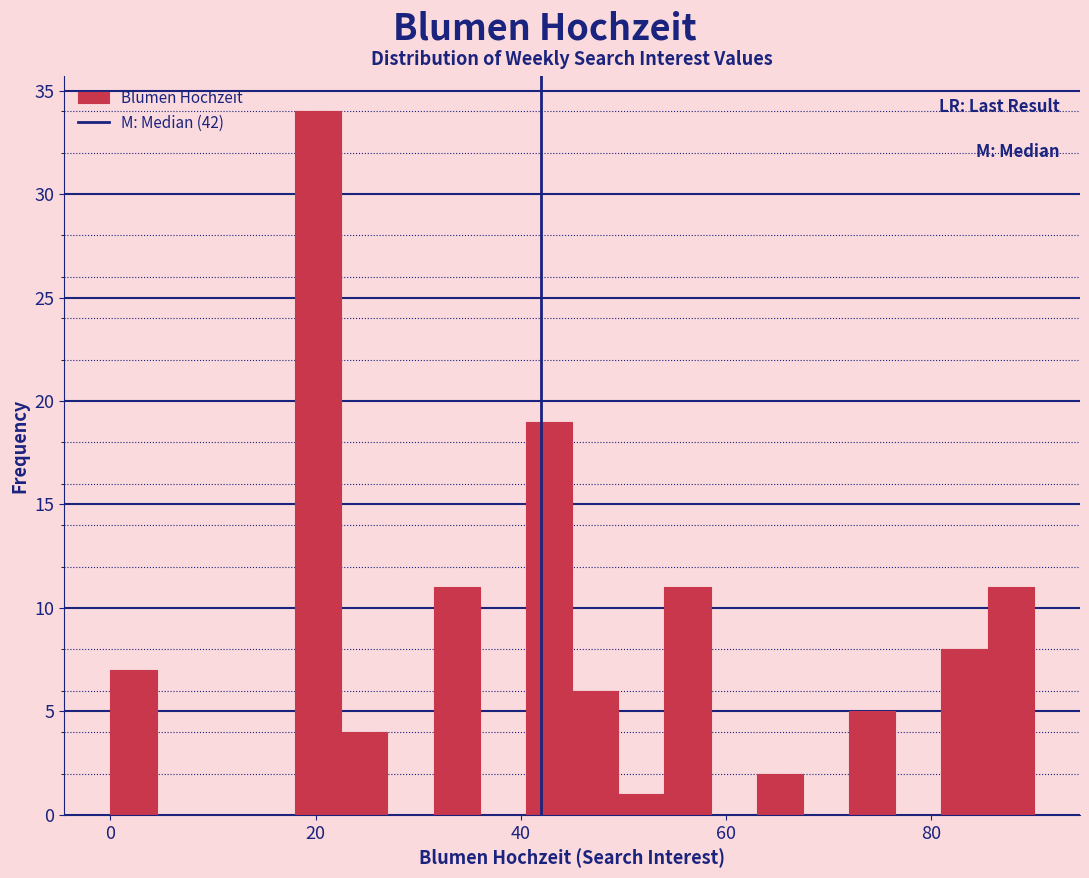

Read against the x-axis, roughly where is the centre of the tallest bar?

20